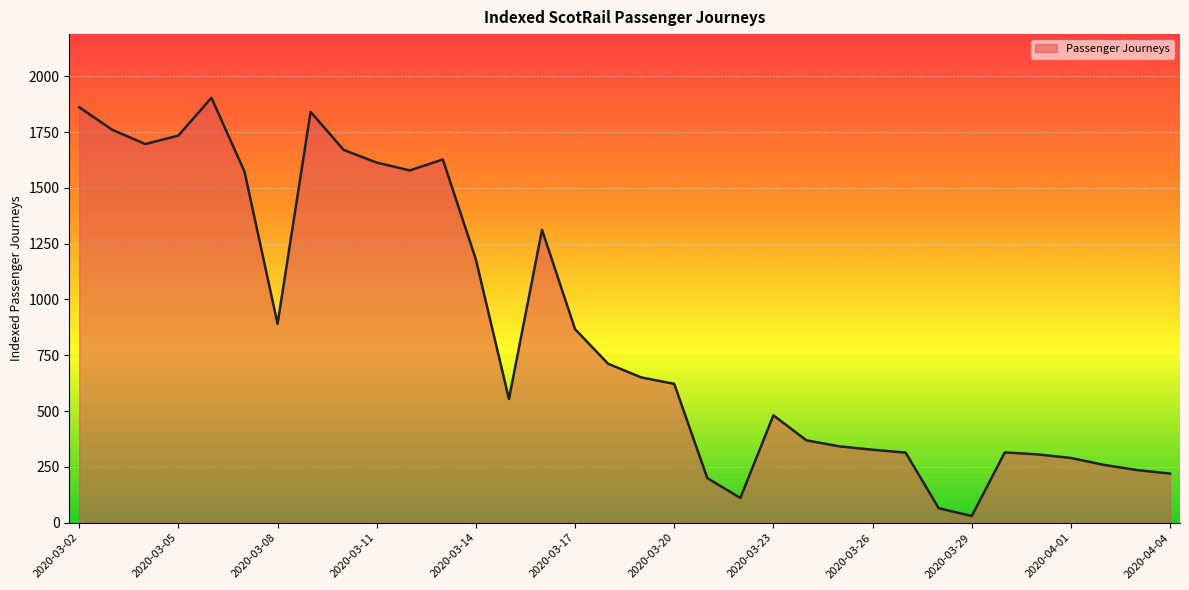

Is it true that the value at 22 is 369?

True